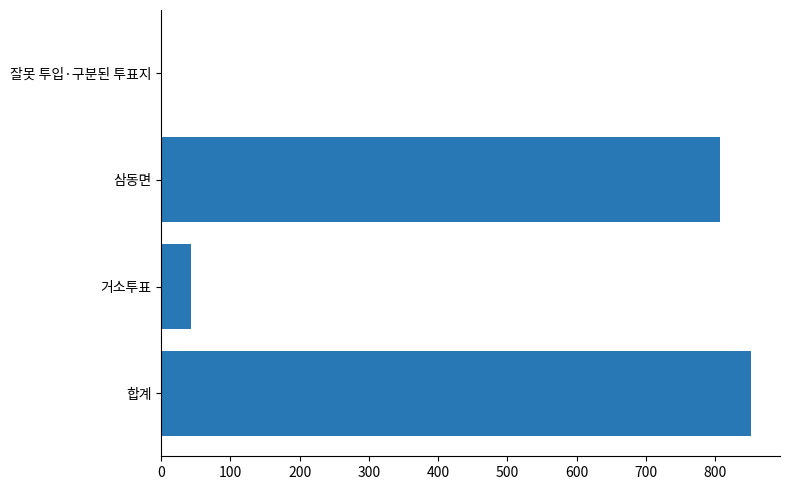

Reading bottom to top, extract all data points from this chart.

합계=851	거소투표=43	삼동면=807	잘못 투입·구분된 투표지=1